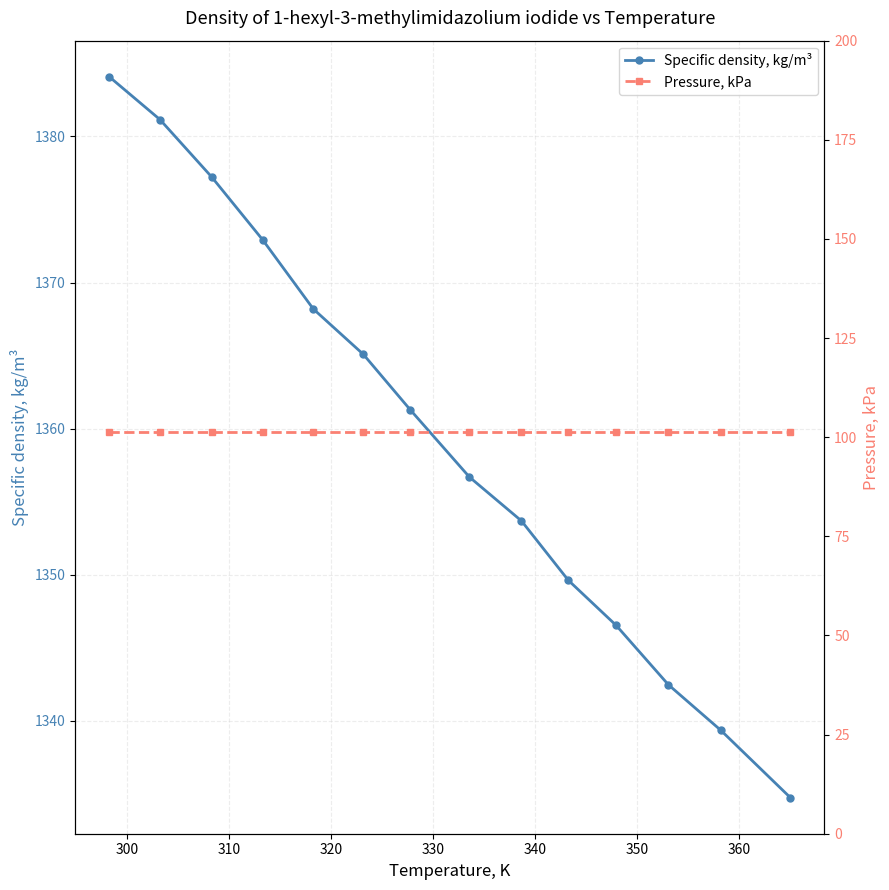

What are all the series names shown in the legend?

Specific density, kg/m³, Pressure, kPa